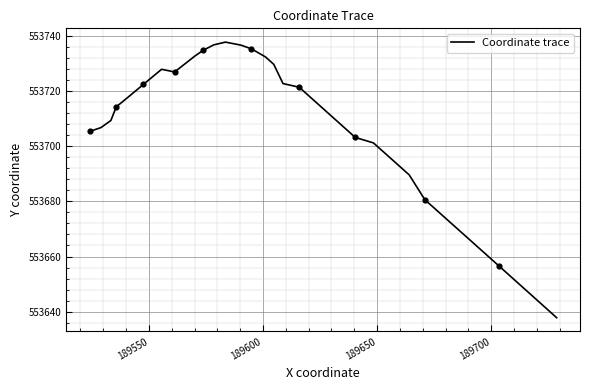

What is the greatest value displayed?

553737.6